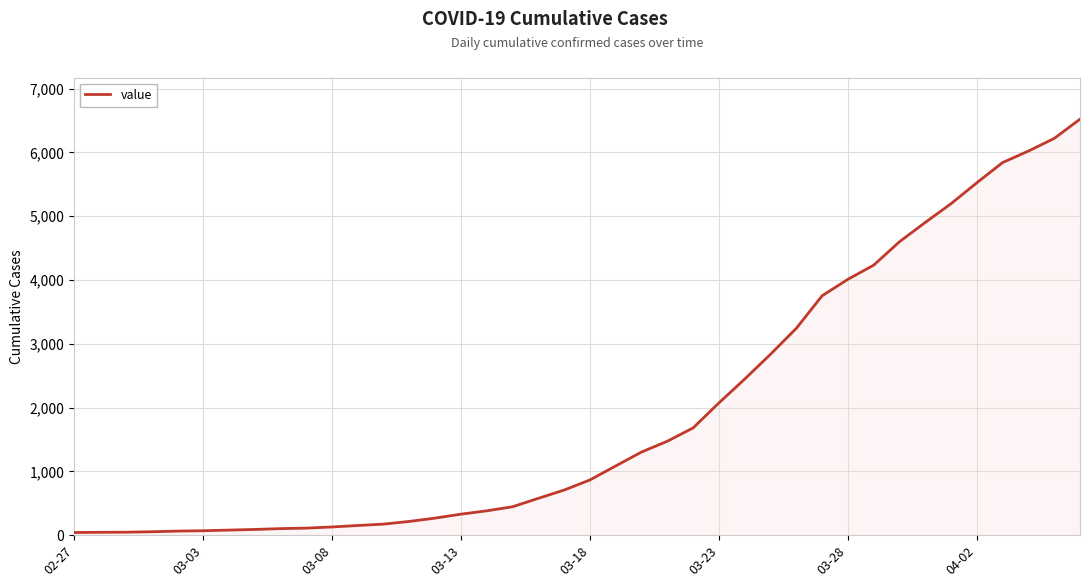

How many lines are shown in the chart?

1